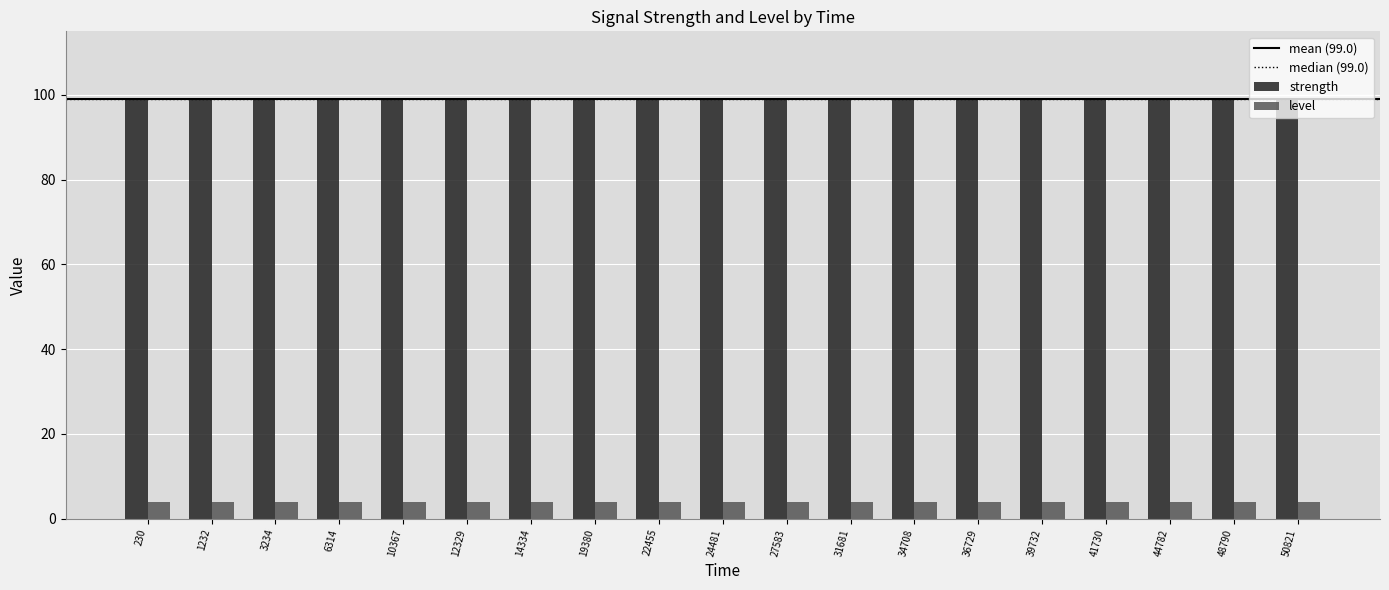

How many distinct data groups are displayed?

2